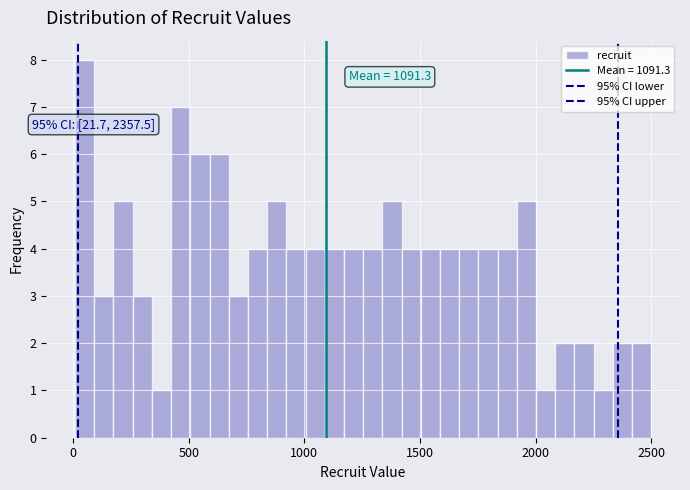

Read against the x-axis, roughly where is the centre of the tallest bar?

50